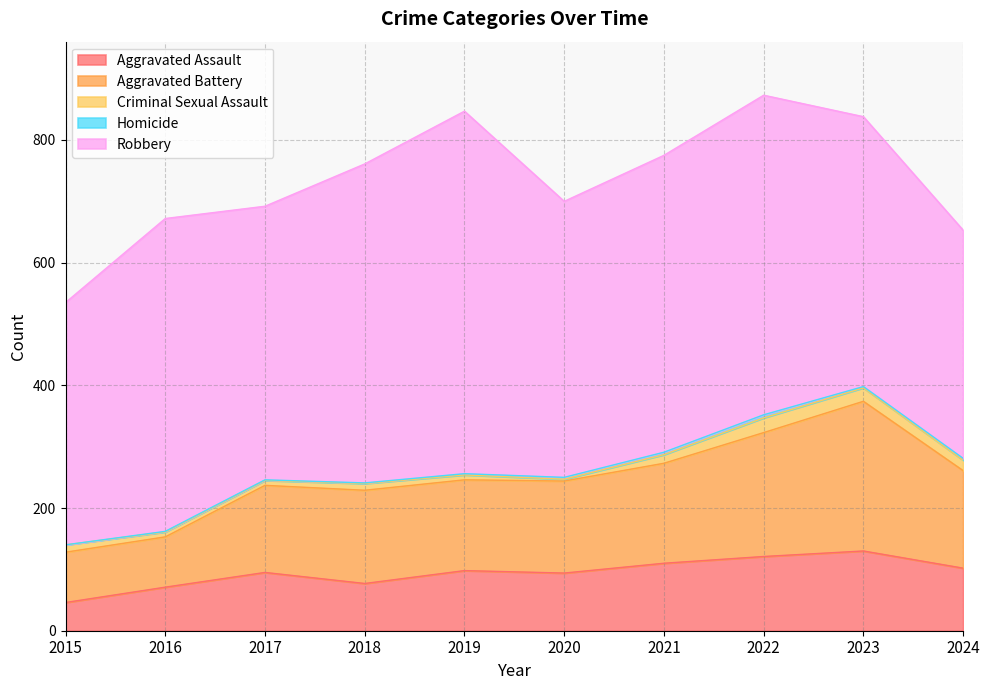

Does the chart have visible grid lines?

Yes